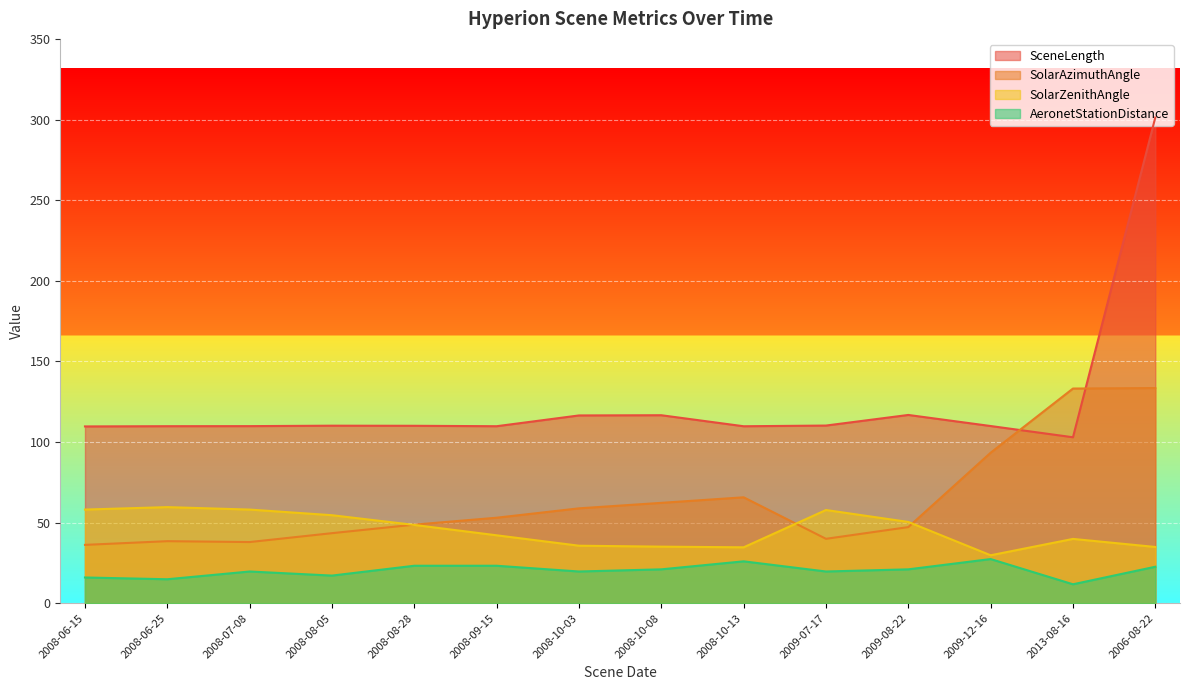

Which series has the largest total across all categories?

SceneLength